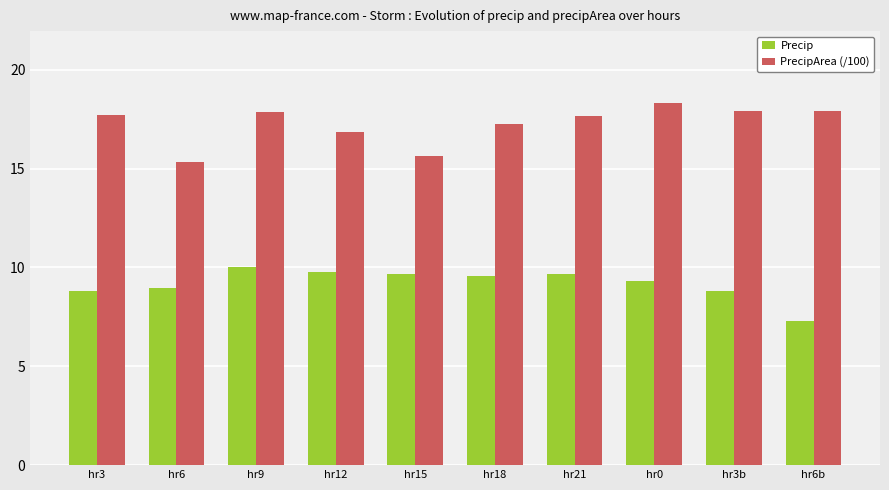

What is the total value across all series at hr15?

25.3